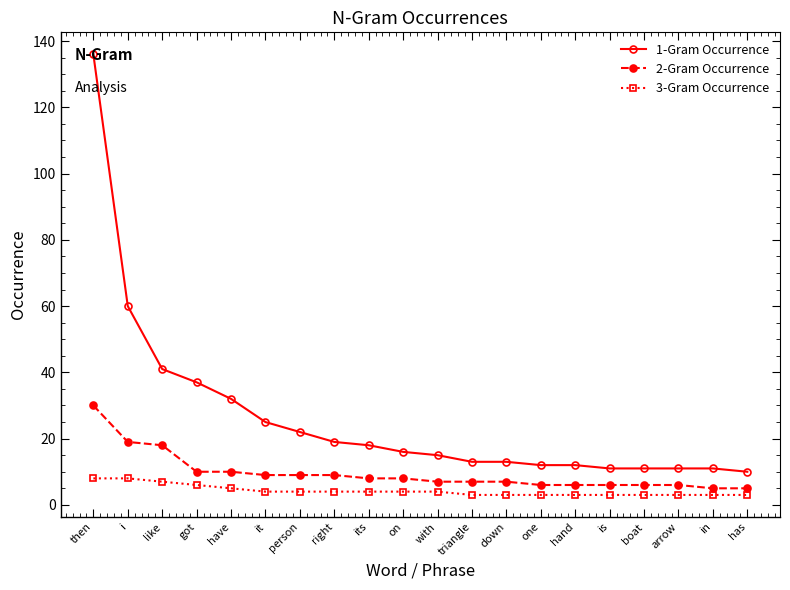

How many series are shown in this chart?

3